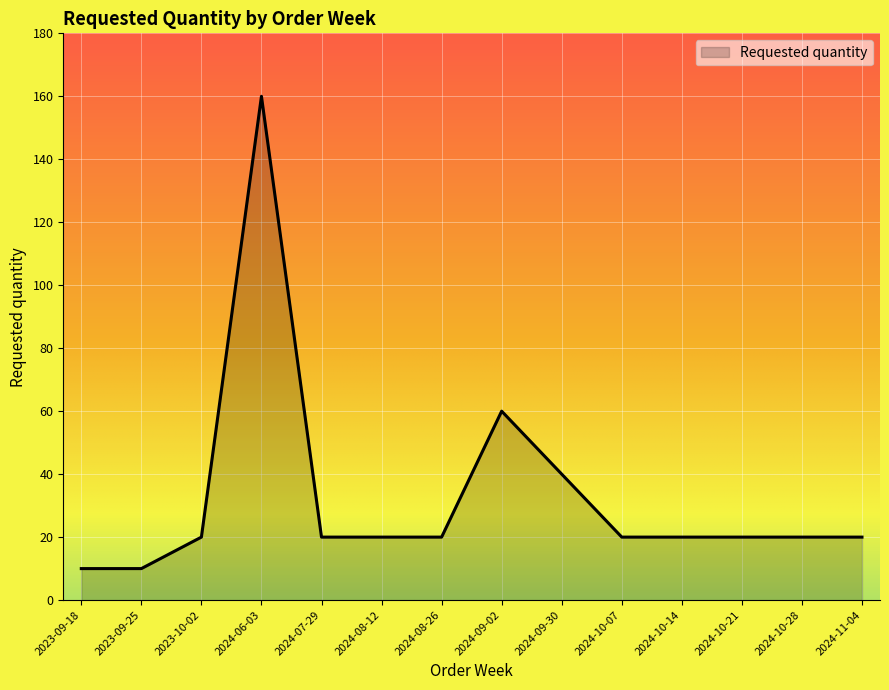

What position from the left is 2024-08-12?

6